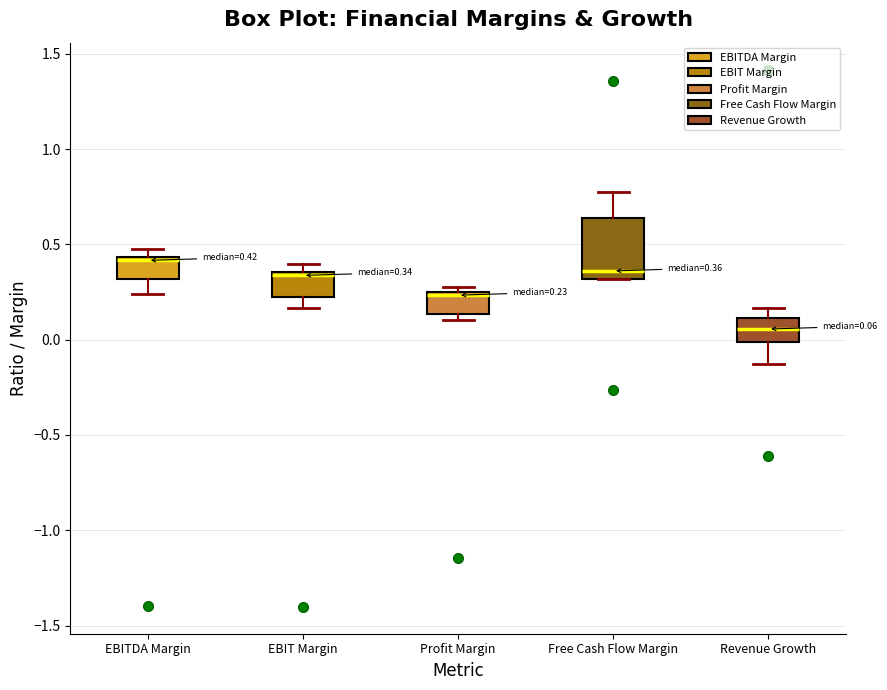

Which box's median line is the highest?

EBITDA Margin